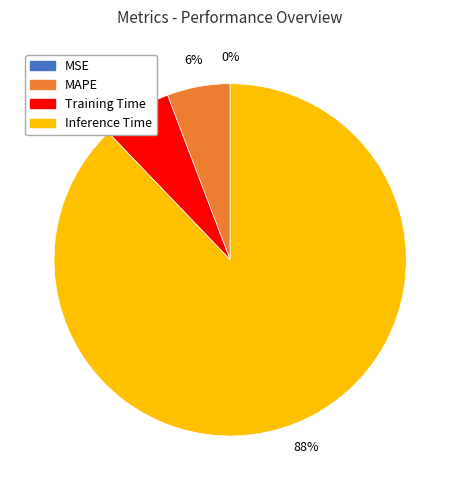

Which slice is the largest?

Inference Time